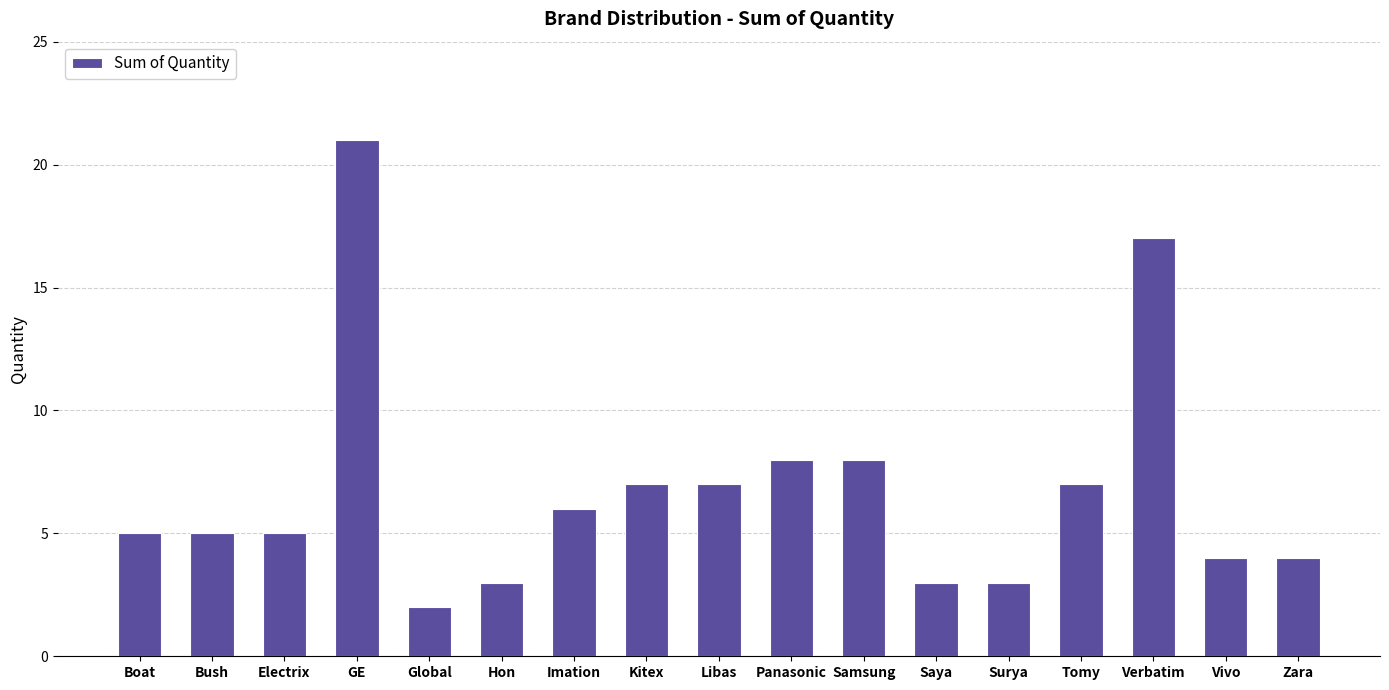

The chart shows a value of 5 at Boat. True or false?

True